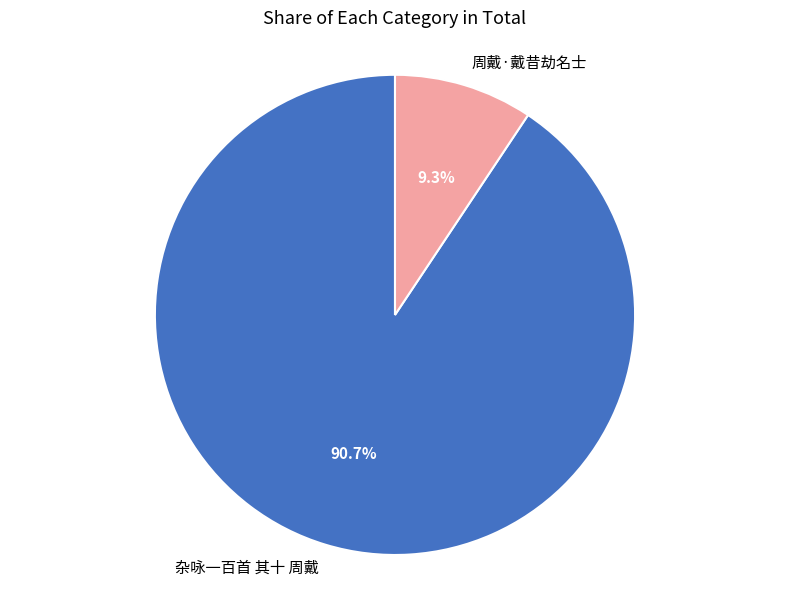

Between 杂咏一百首 其十 周戴 and 周戴·戴昔劫名士, which is larger?

杂咏一百首 其十 周戴